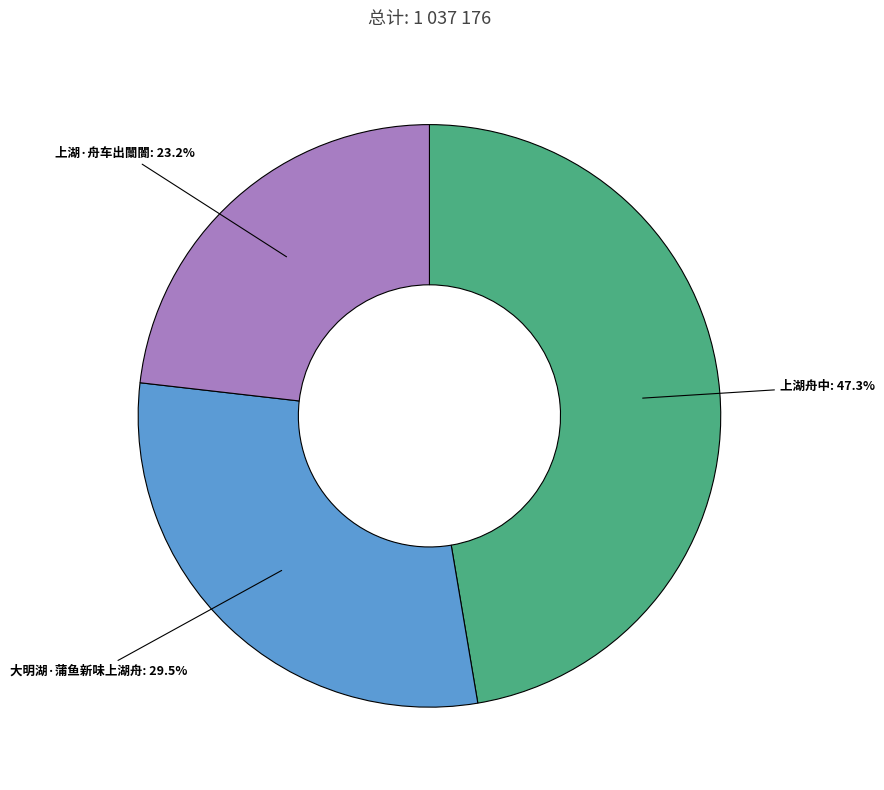

Is there any slice that represents more than half of the pie?

No